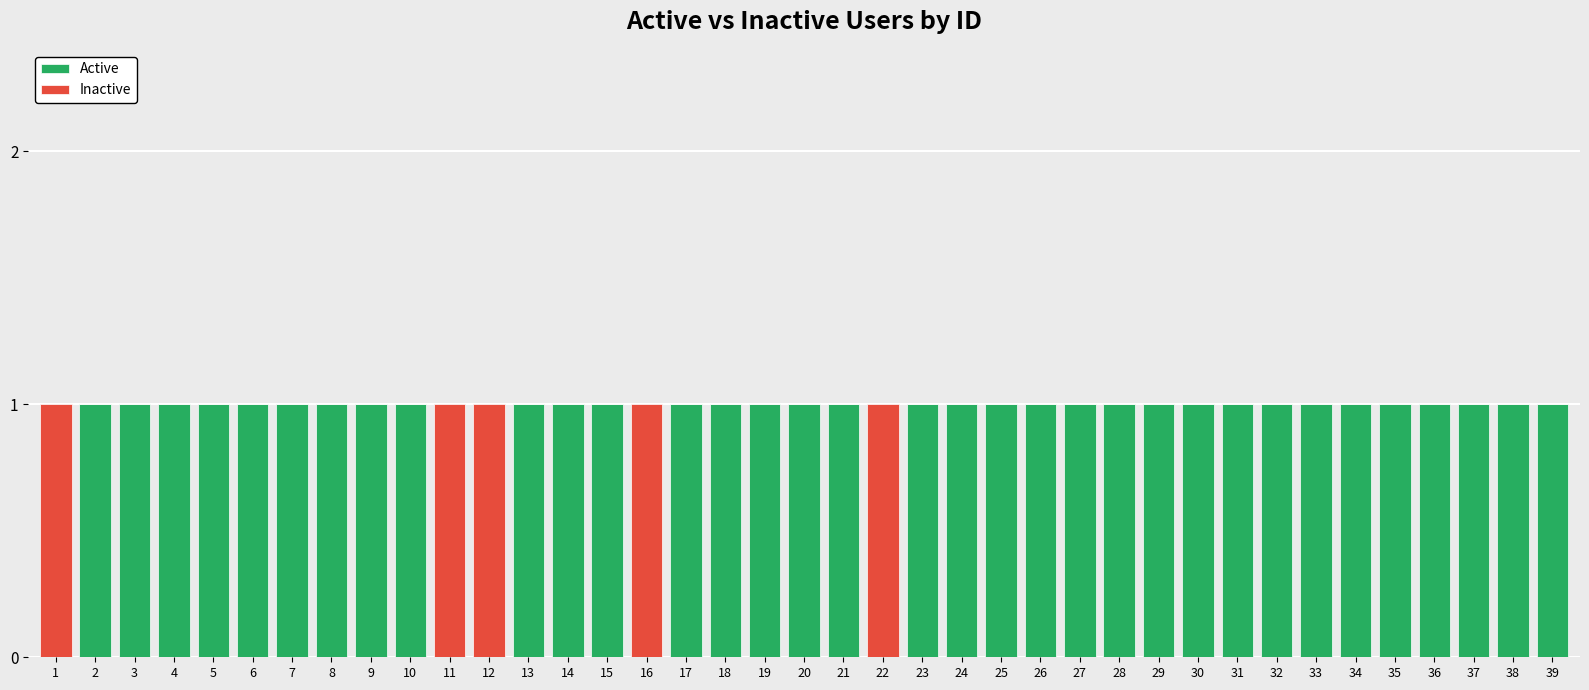

Count the number of categories in the chart.

39